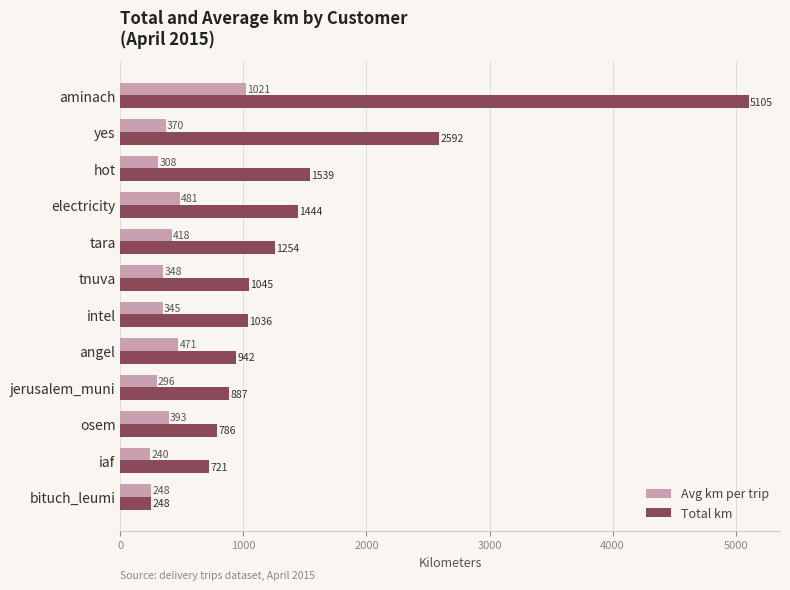

At which category does the chart reach its minimum across all series?

iaf